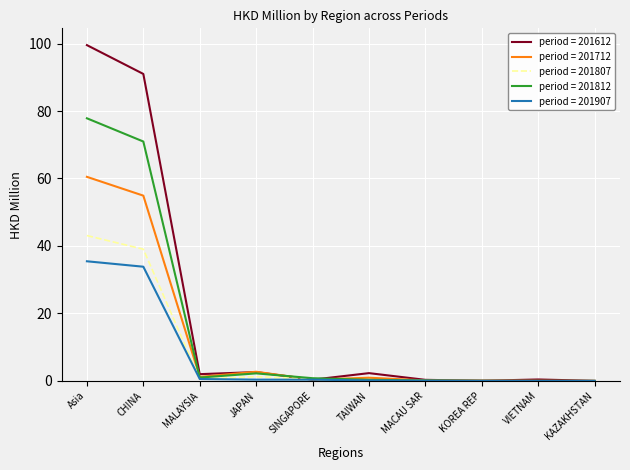

Where is period = 201612 nearest to the value 49?

CHINA